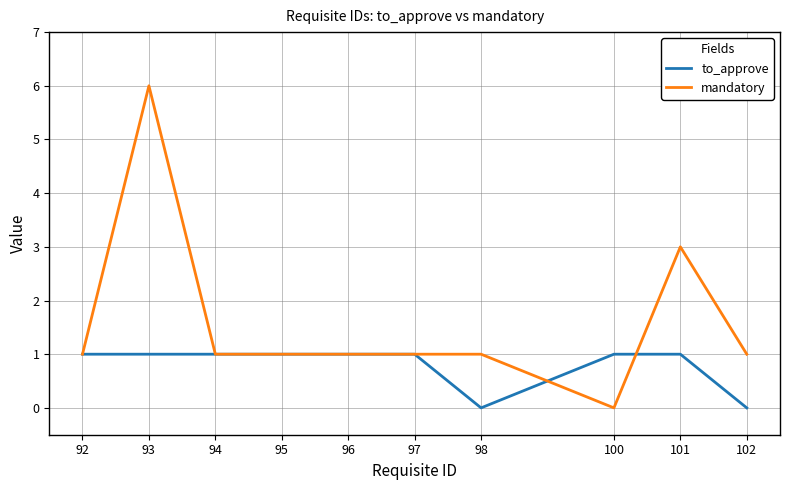

Which series has the widest spread of values?

mandatory